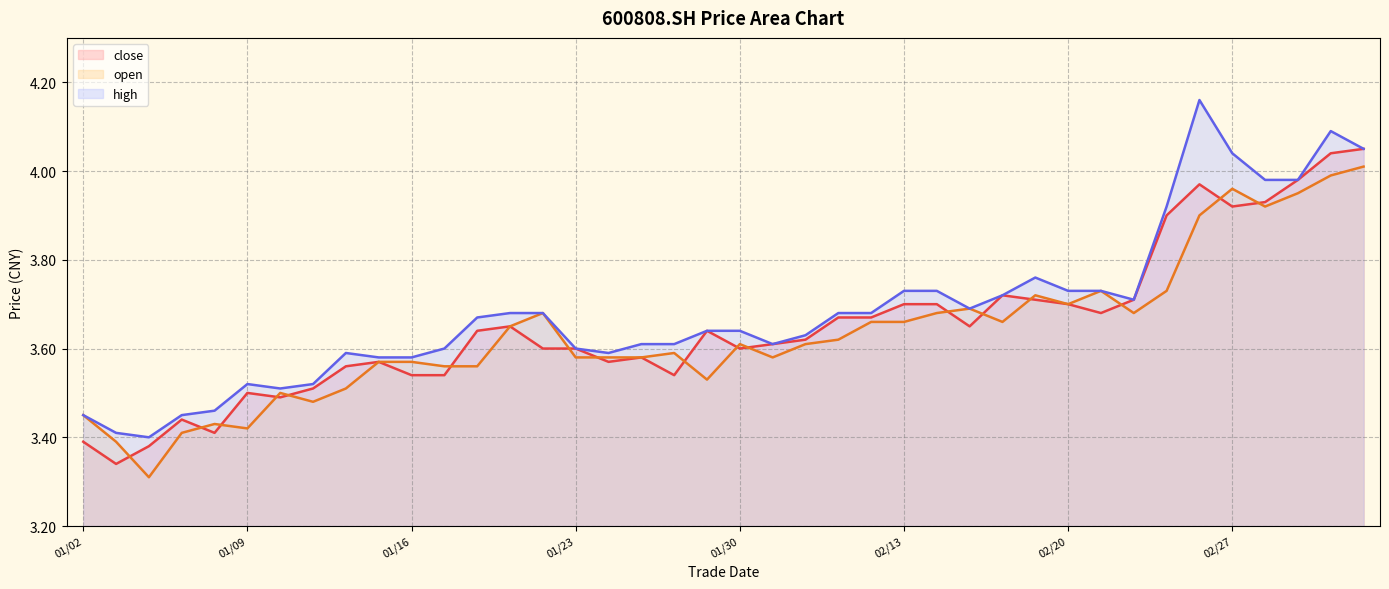

Which series has the widest spread of values?

high